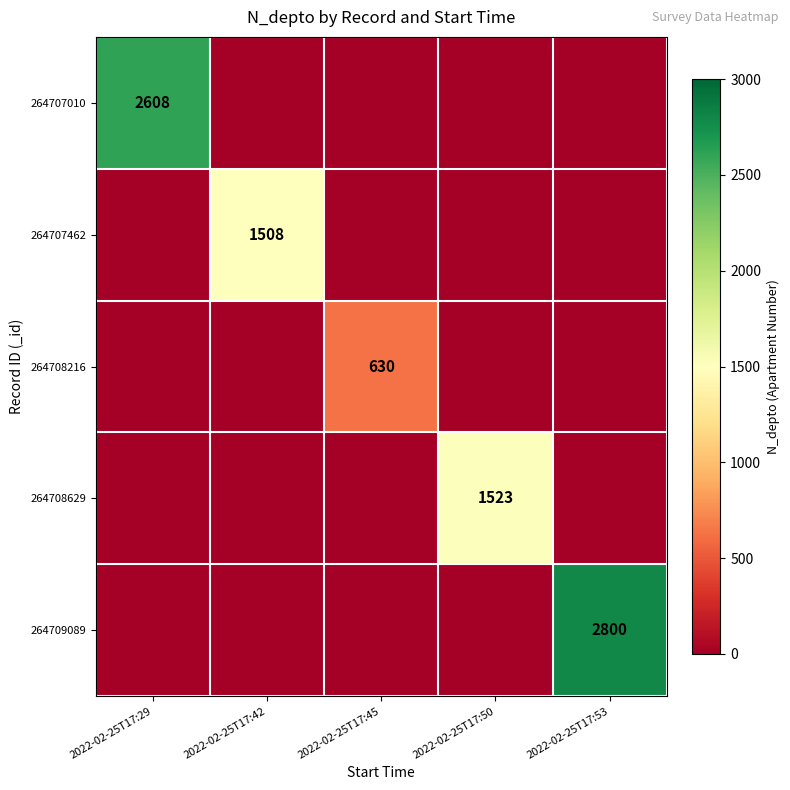

Is it true that 264708216 equals 630 at 2022-02-25T17:45?

True